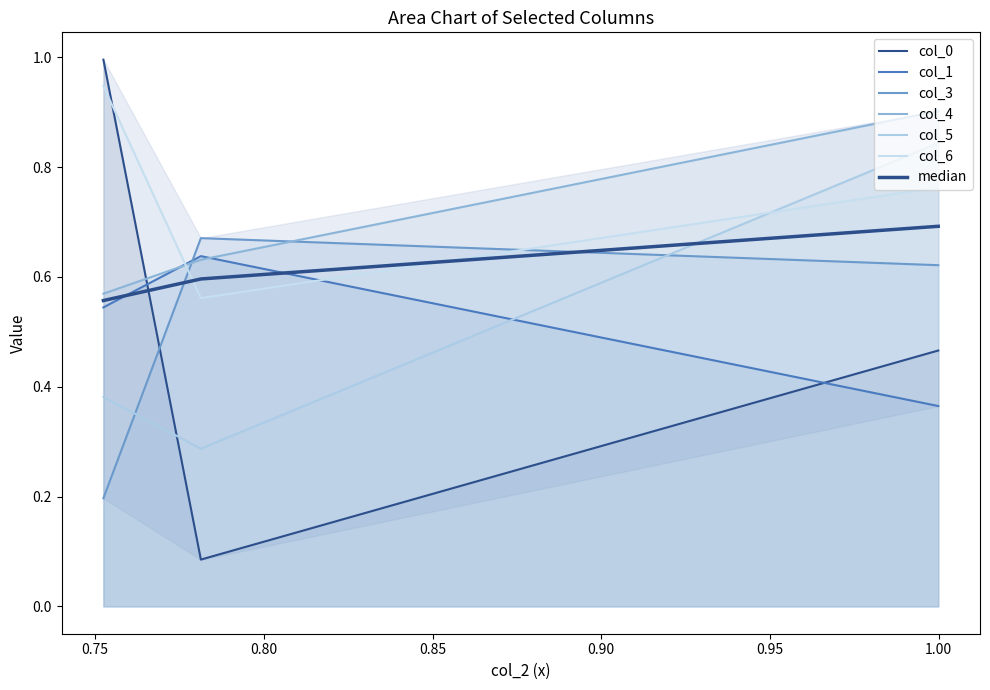

Where is col_3 nearest to the value 0?

0.7524534399311685